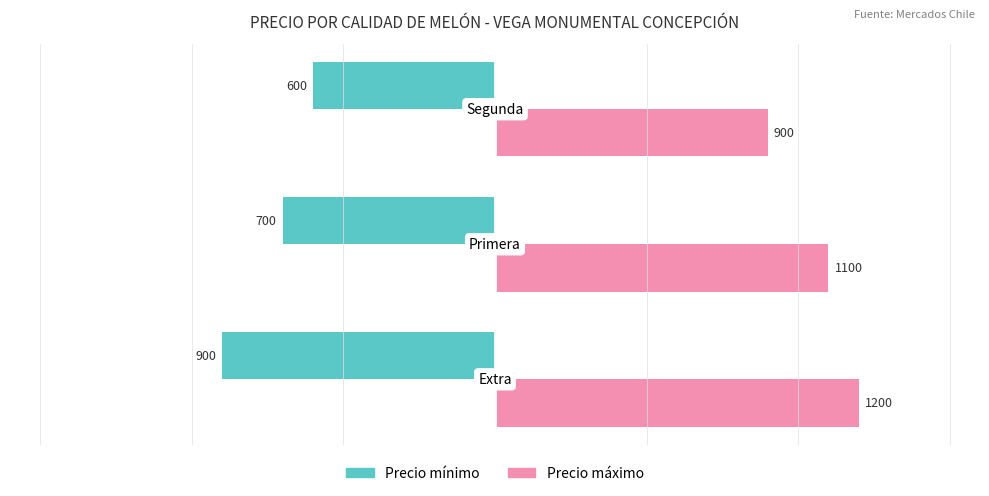

What is the lowest value of the Precio mínimo series?

-900